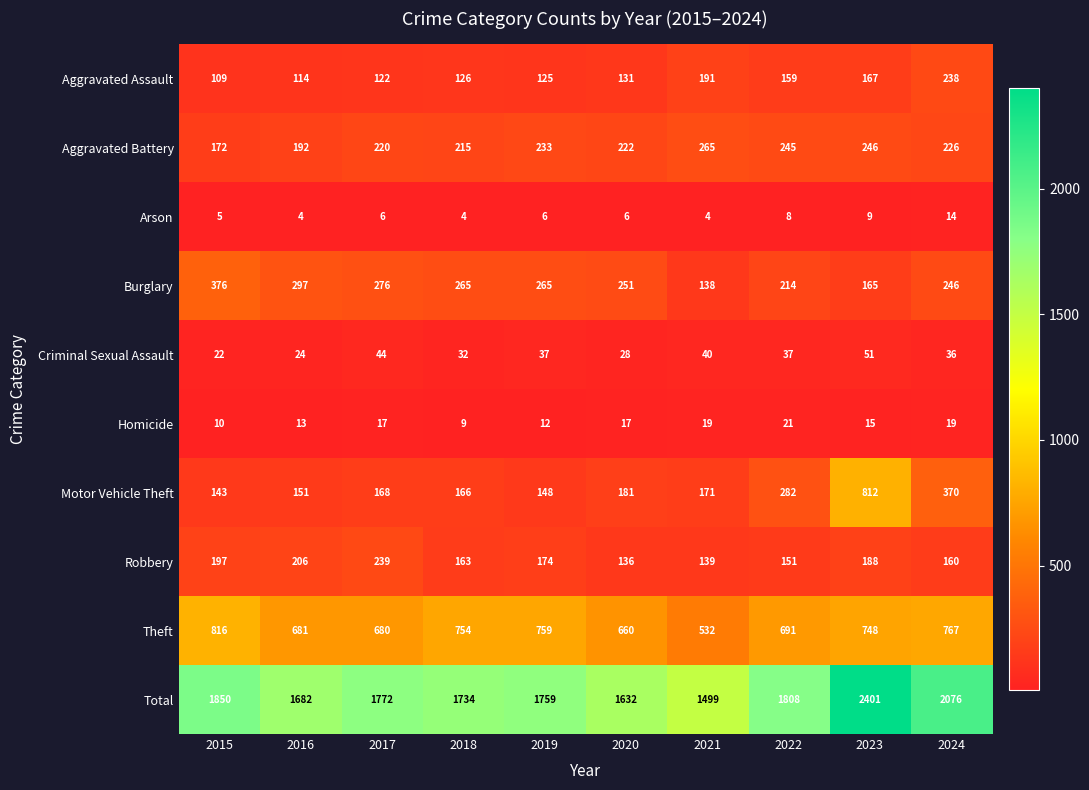

List the series in order of their peak value, highest first.

Total, Theft, Motor Vehicle Theft, Burglary, Aggravated Battery, Robbery, Aggravated Assault, Criminal Sexual Assault, Homicide, Arson